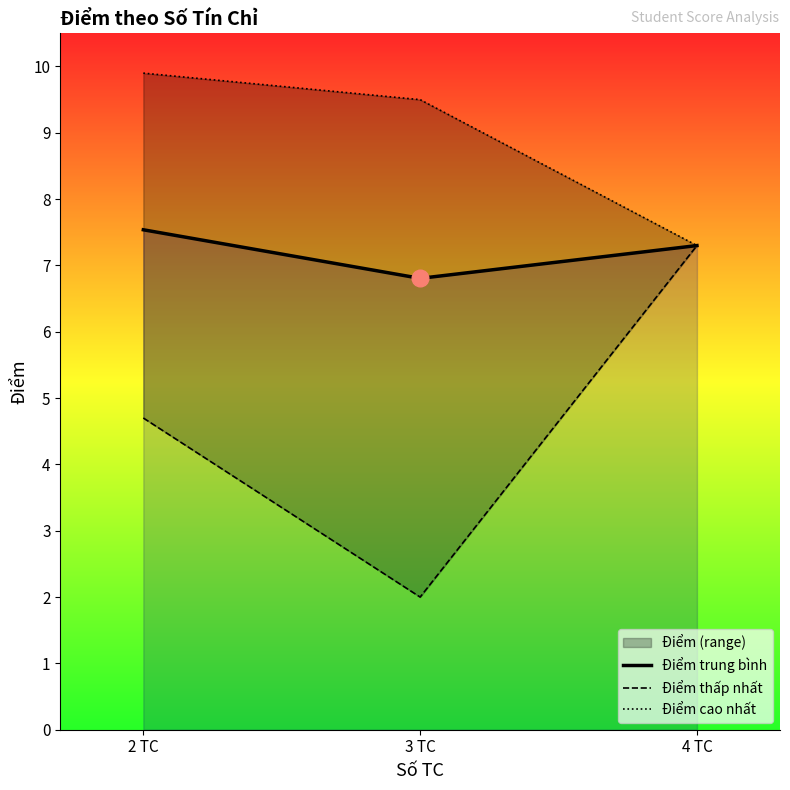

How many categories are shown in the chart?

3